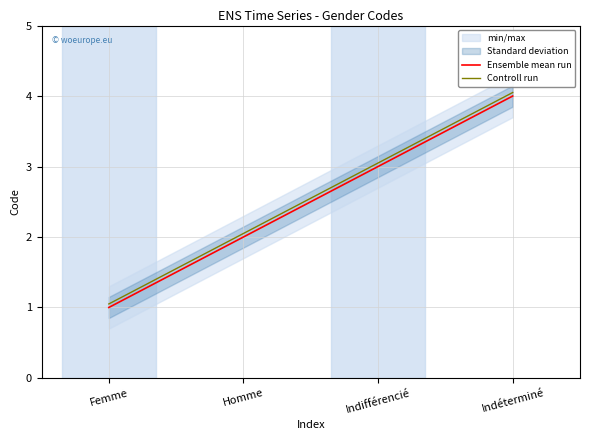

What is the value of the Ensemble mean run point at the 3rd from the left?

3.0